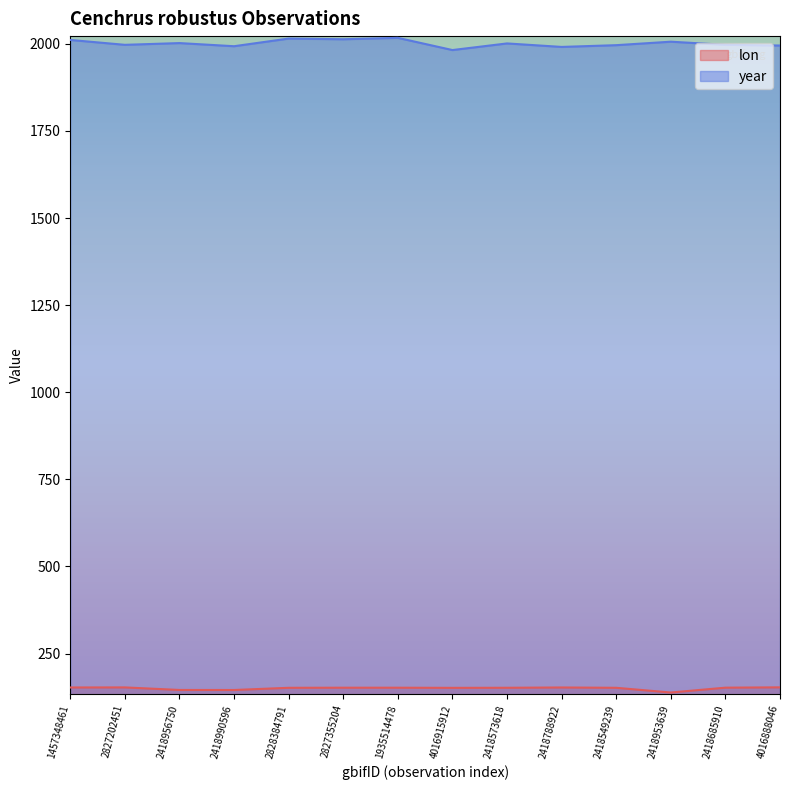

Is it true that lon equals 152.2 at 2418685910?

True